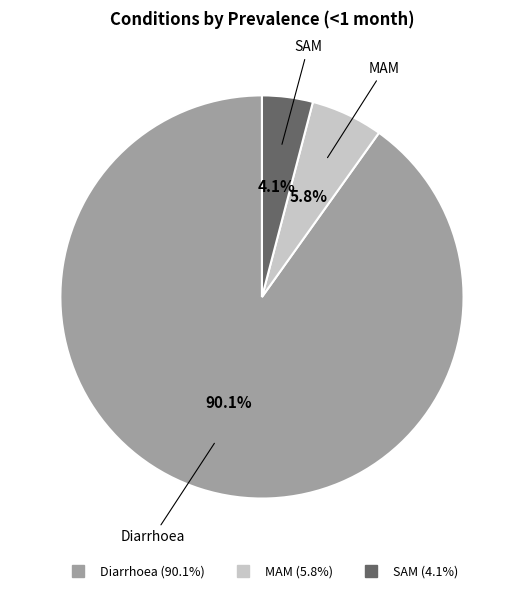

Do MAM and Diarrhoea together represent more than half of the pie?

Yes